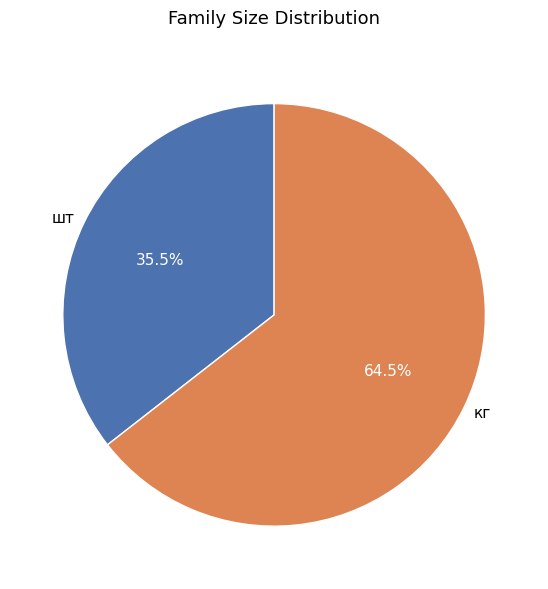

Which slice is the smallest?

шт